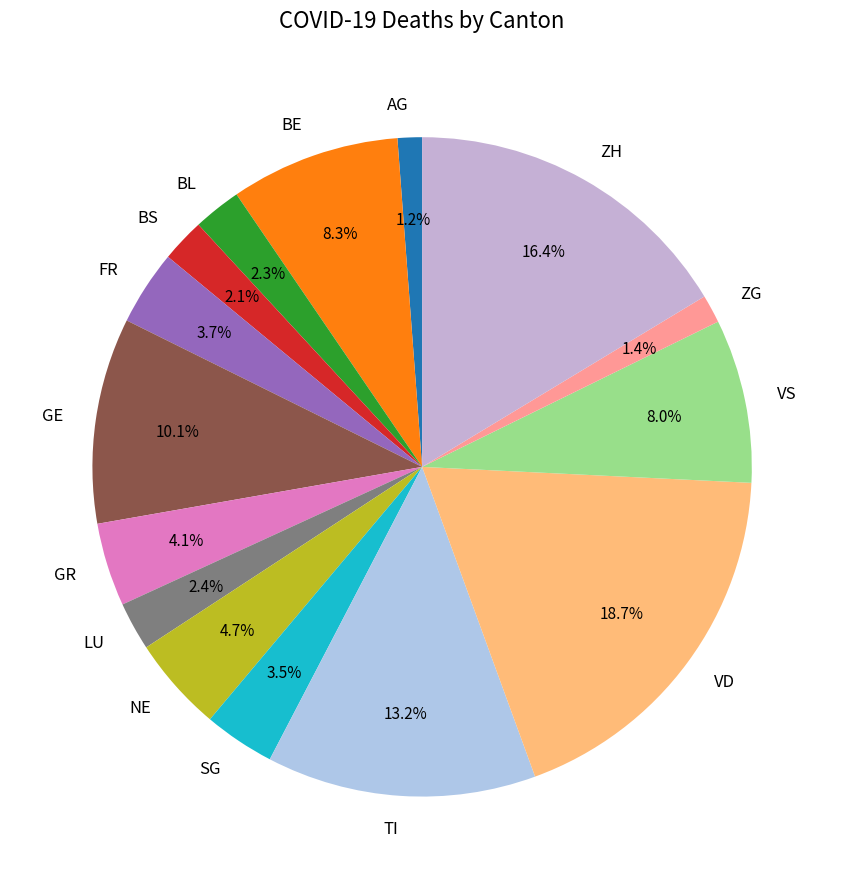

What is the largest slice in the pie chart?

VD